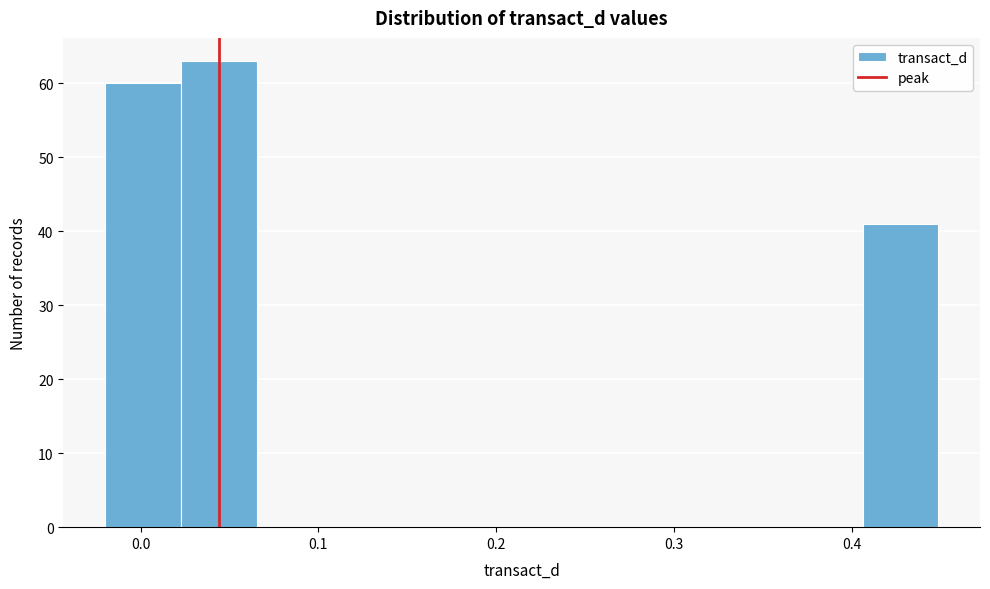

Which range on the x-axis has the tallest bar?

0.02 to 0.07